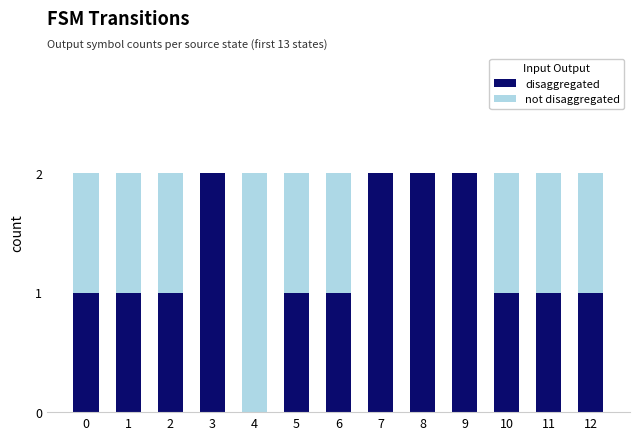

Is it true that disaggregated equals 0 at 6?

False